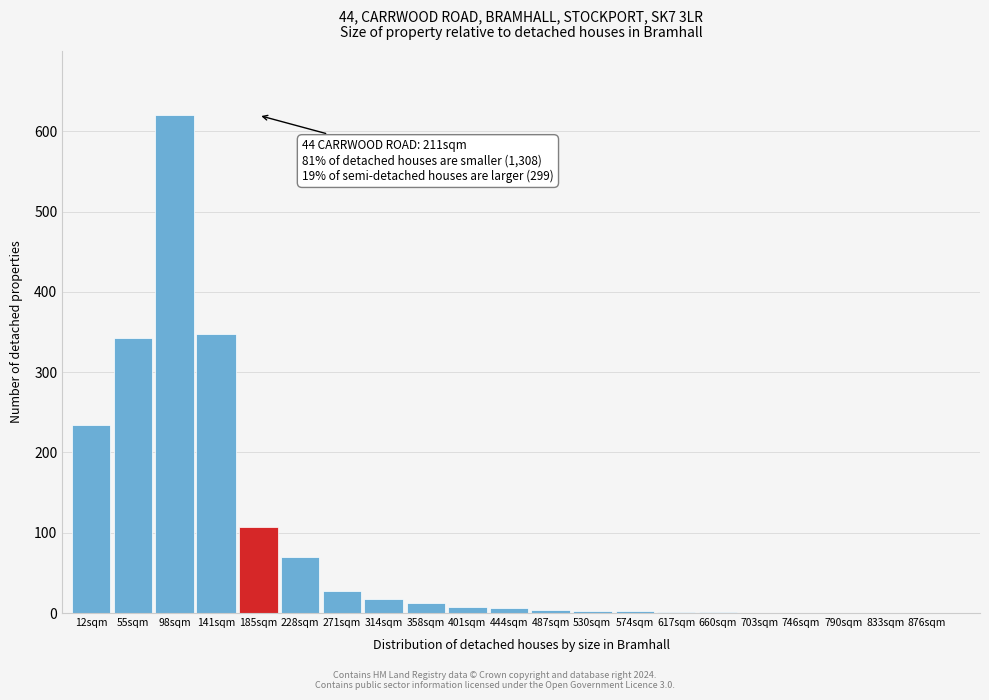

What is the change in value from 271sqm to 833sqm?

-28